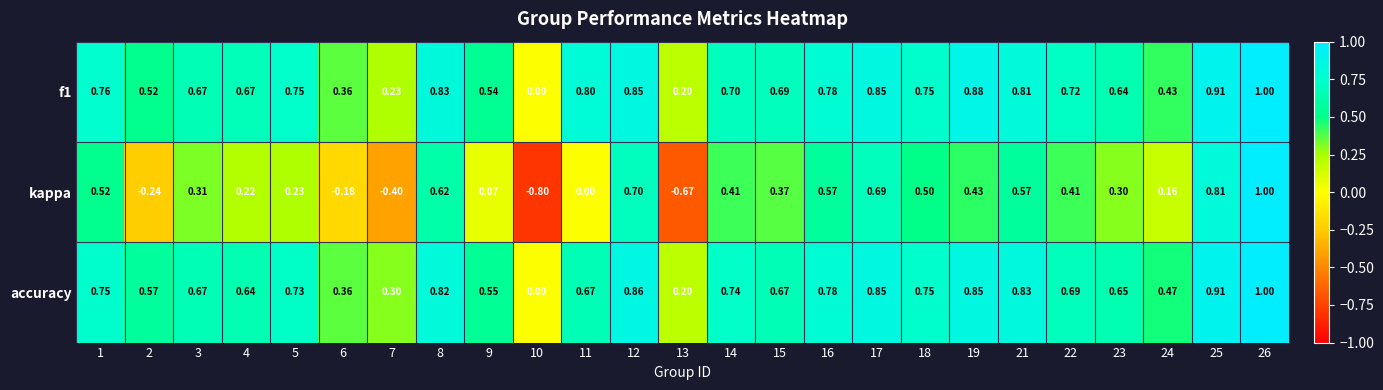

Which series changed the most between 9 and 25?

kappa